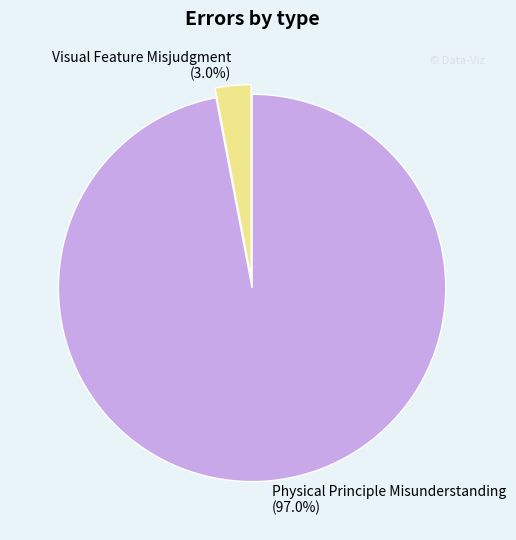

To the nearest percent, what portion does Physical Principle Misunderstanding represent?

97%